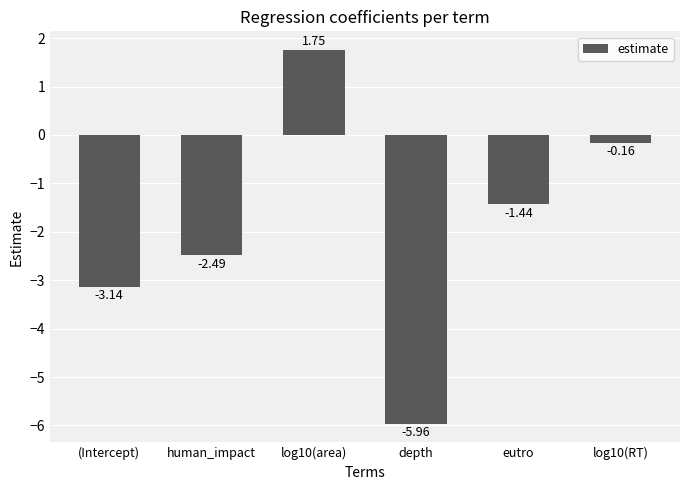

What is the average value?

-1.9